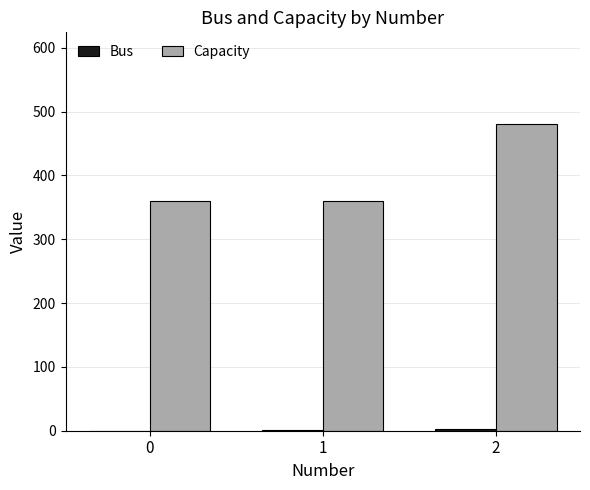

What is the maximum value for Capacity?

480